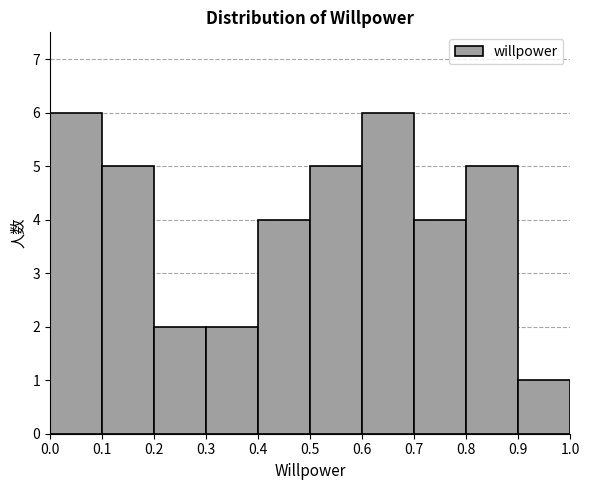

How tall is the bar that spans 0.9 to 1.0 on the x-axis? The values are not printed on the chart, so give them approximately, as read against the axis.

1